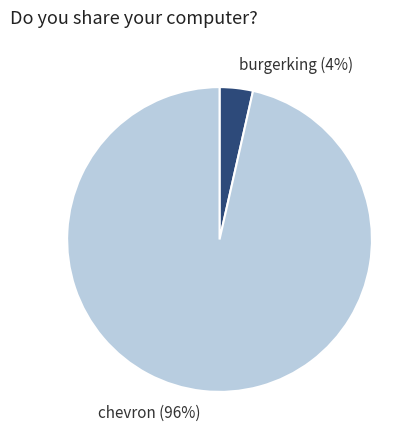

Do burgerking and chevron together represent more than half of the pie?

Yes